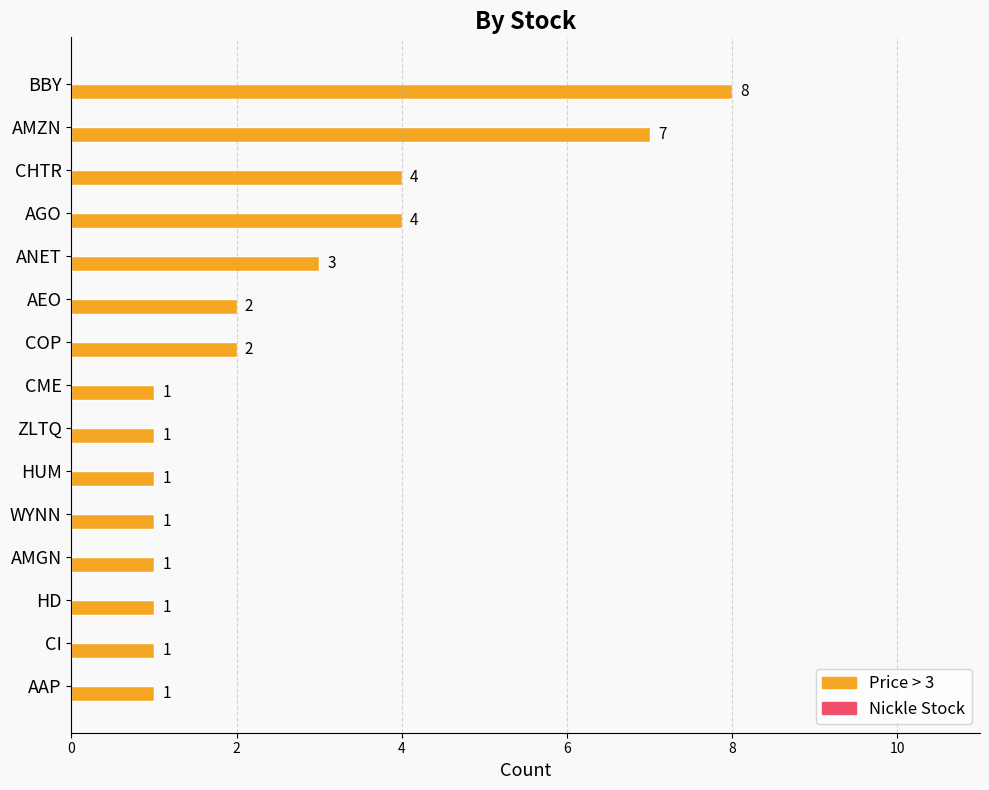

Between CI and ANET, which is larger?

ANET